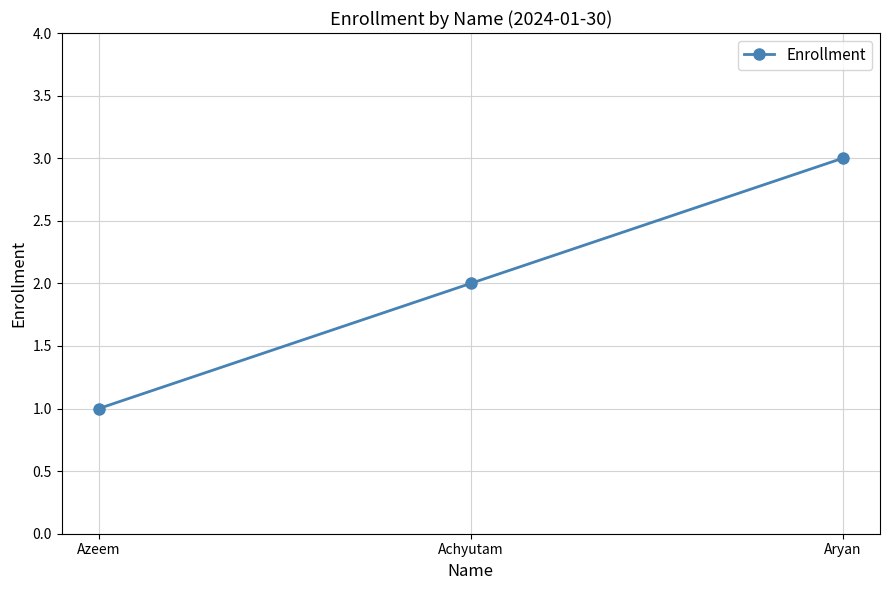

What is the ratio of the value at Achyutam to the value at Azeem?

2.0